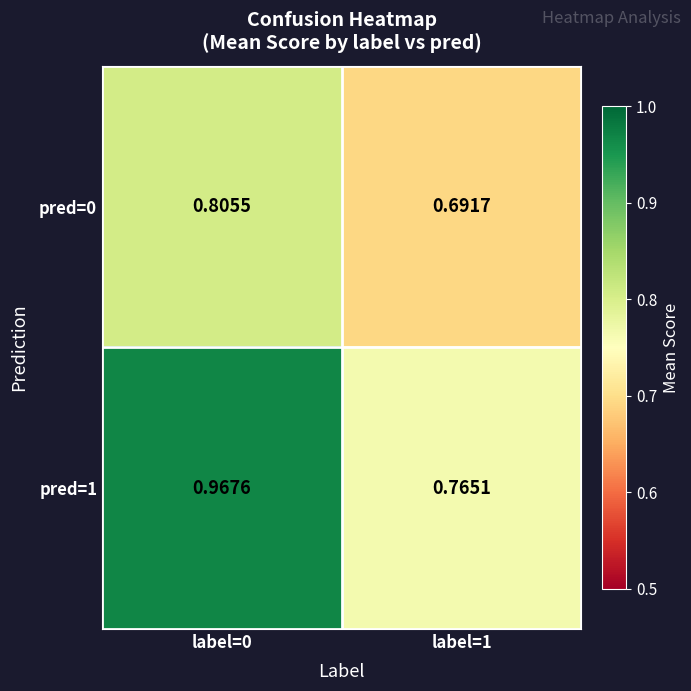

Is the value of pred=0 at label=1 greater than the value of pred=1 at label=0?

No